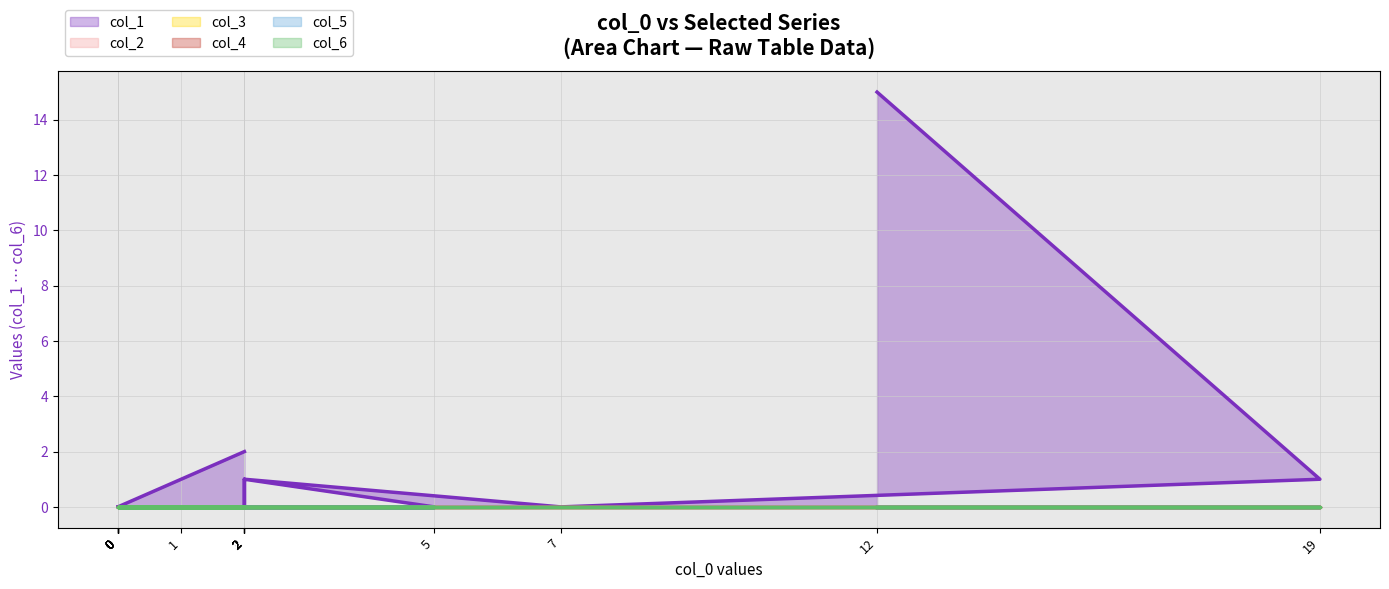

True or false: col_2 and col_5 cross at least once.

False